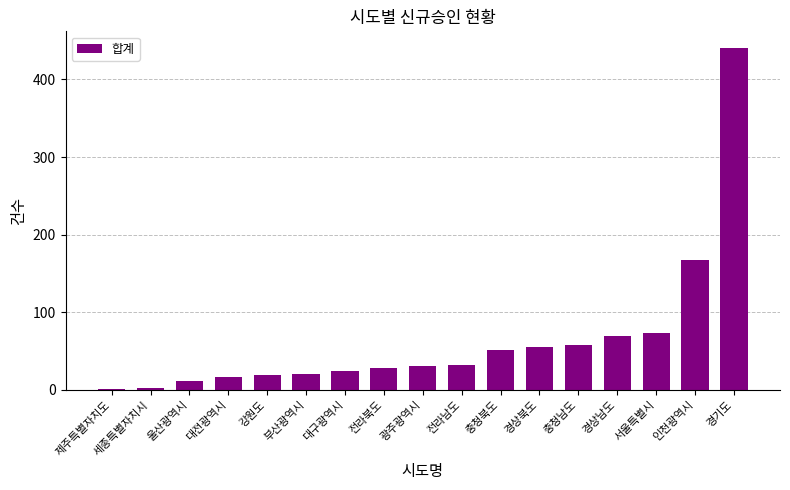

At which label is the value closest to 220?

인천광역시